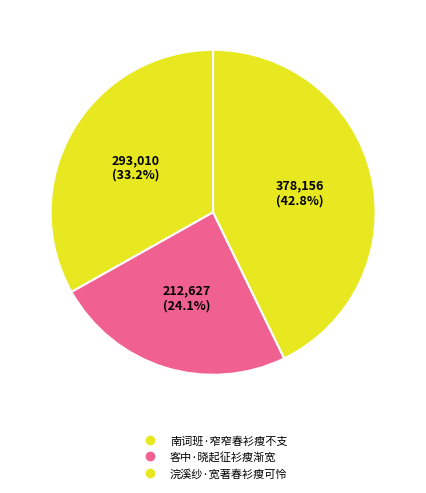

How many slices are in this pie chart?

3